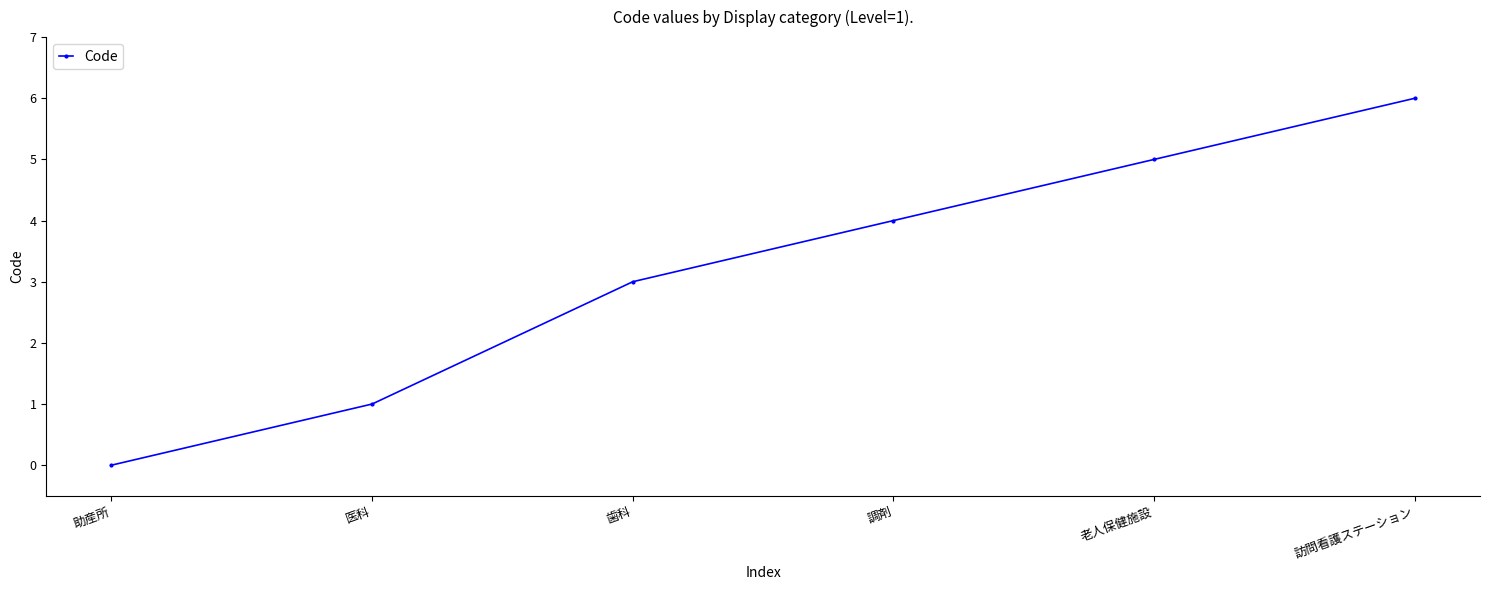

Rank the categories by value from lowest to highest.

助産所, 医科, 歯科, 調剤, 老人保健施設, 訪問看護ステーション